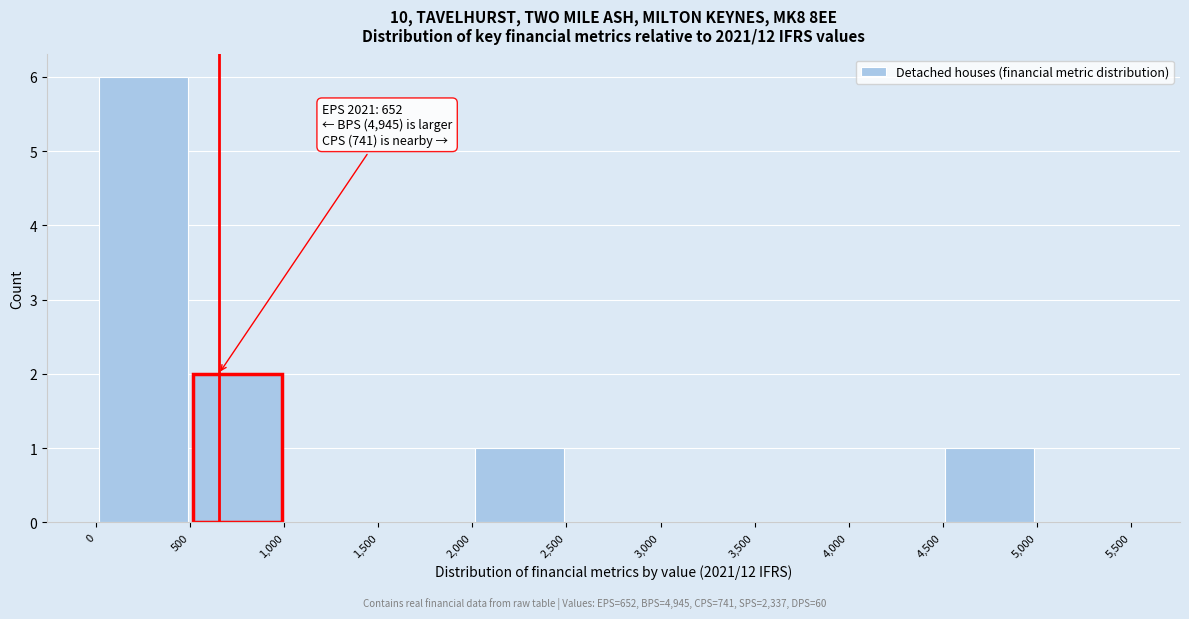

Which range on the x-axis has the tallest bar?

0 to 500